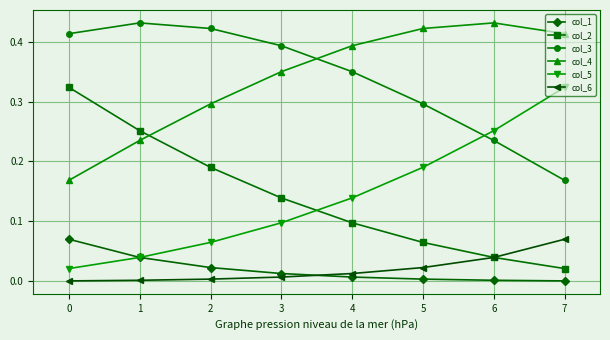

True or false: col_4 has more than 1 points higher than both neighbors.

False